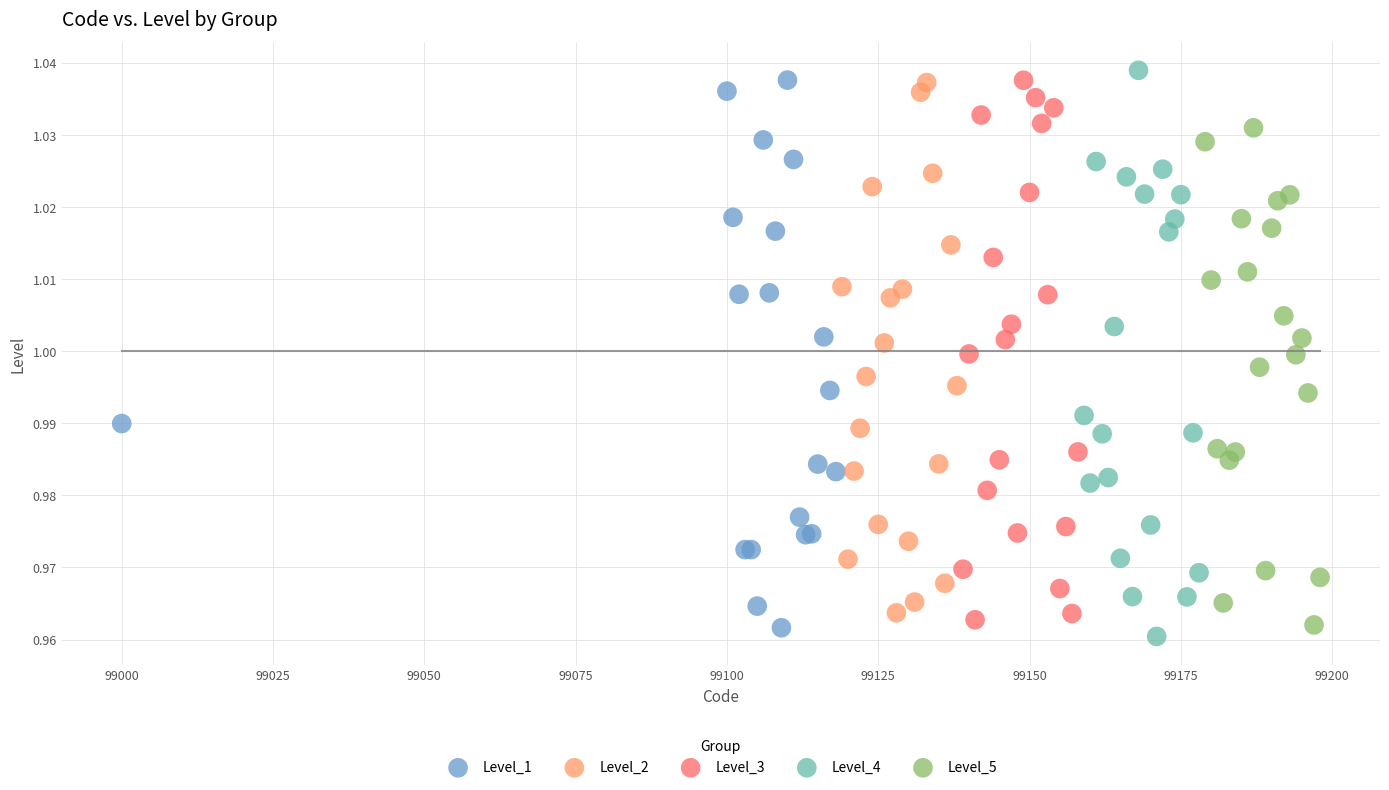

What are all the series names shown in the legend?

Level_1, Level_2, Level_3, Level_4, Level_5